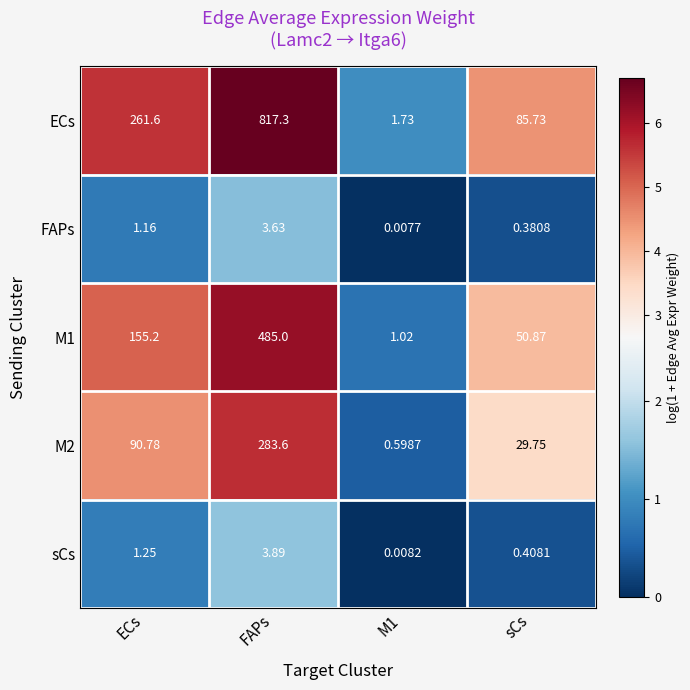

Which category has the lowest value across all series?

M1